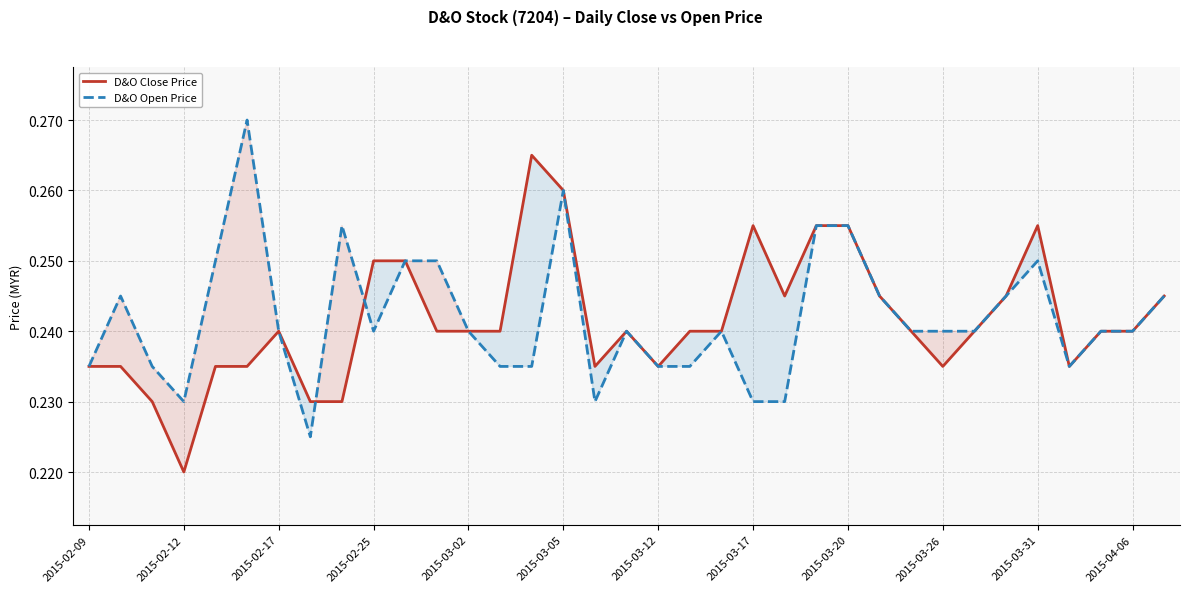

What are all the series names shown in the legend?

D&O Close Price, D&O Open Price